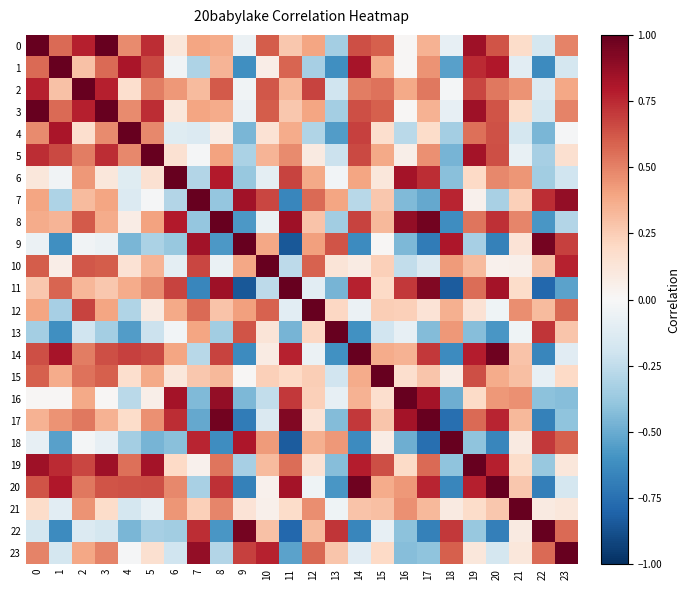

Rank the series by their maximum value, from lowest to highest.

0, 1, 2, 3, 4, 5, 6, 7, 8, 9, 10, 11, 12, 13, 14, 15, 16, 17, 18, 19, 20, 21, 22, 23